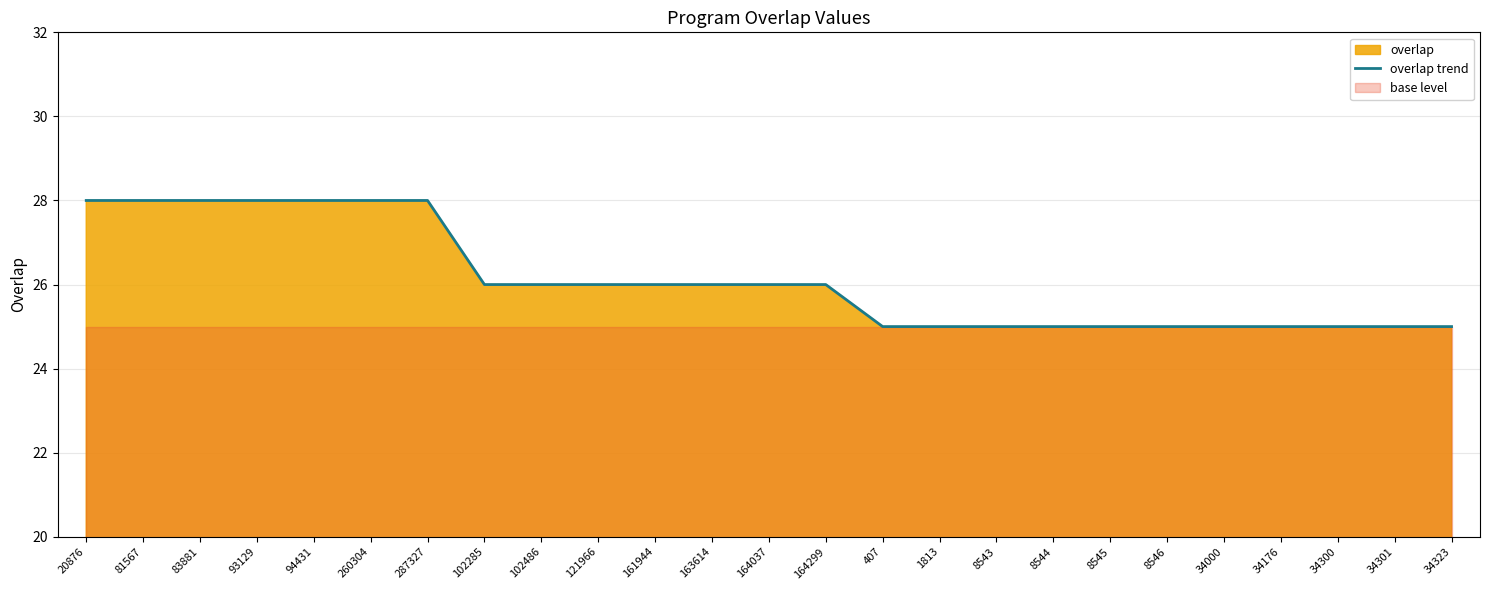

Does the chart display data point markers on the line(s)?

No